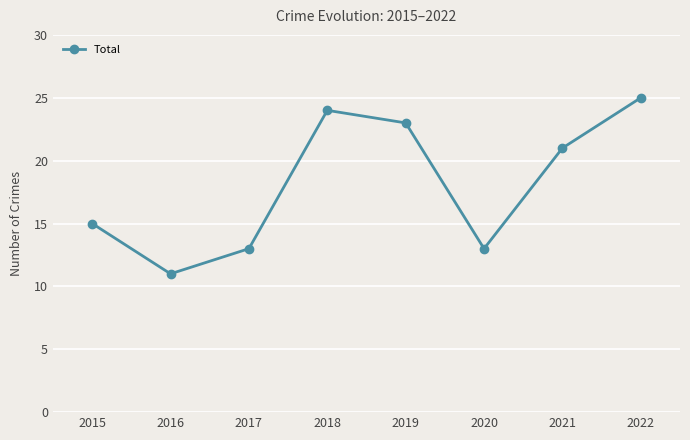

How many series are shown in this chart?

1